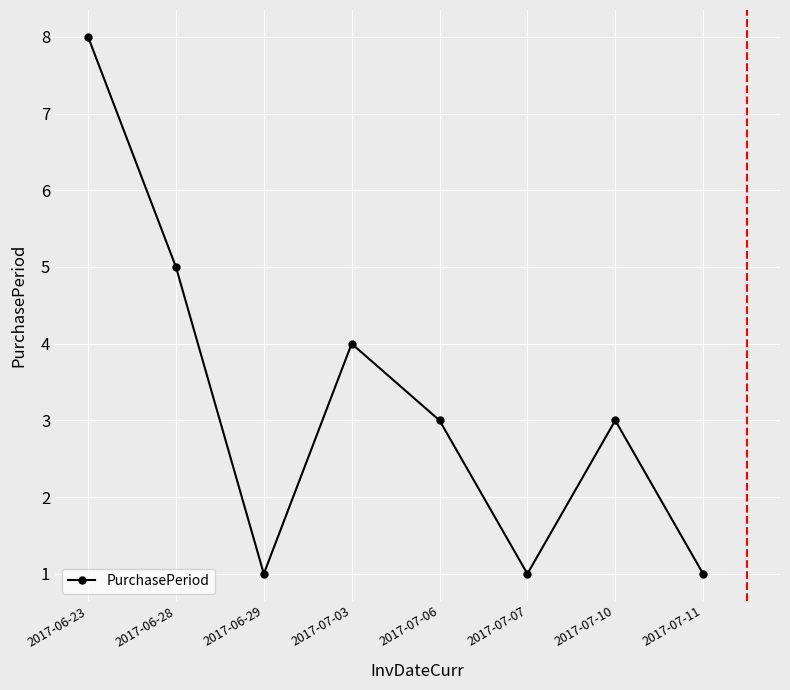

What is the sum of all values?

26